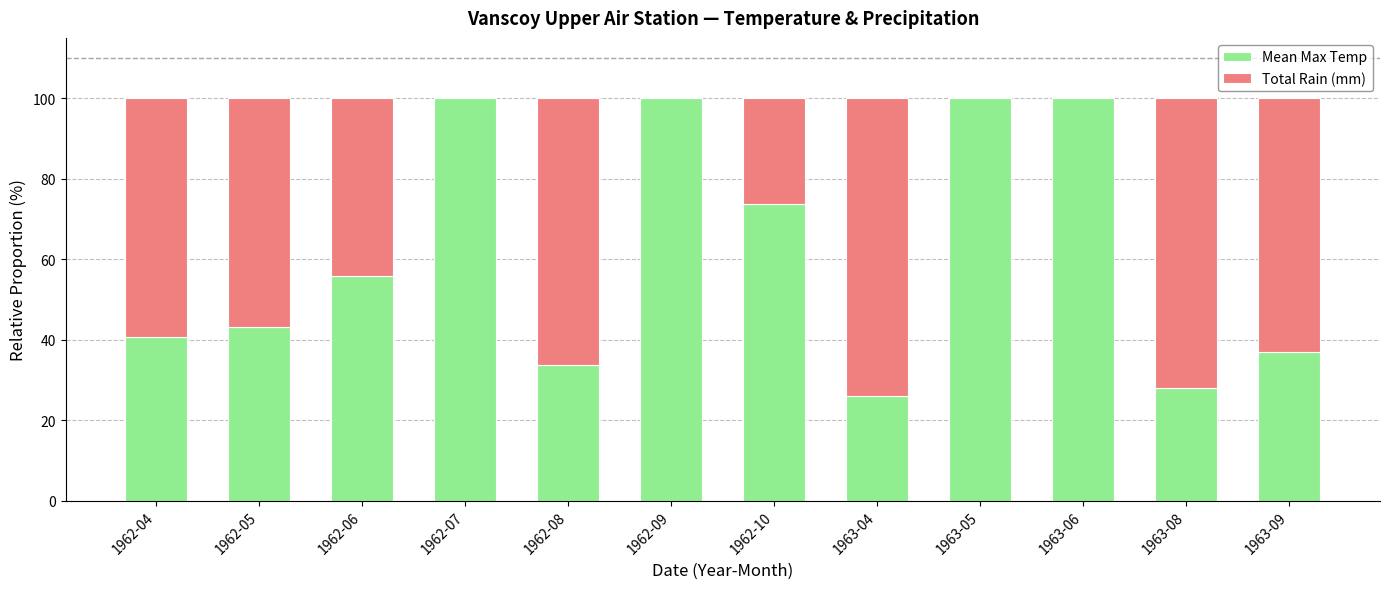

The Mean Max Temp series shows 70.5 at 1962-05. True or false?

False